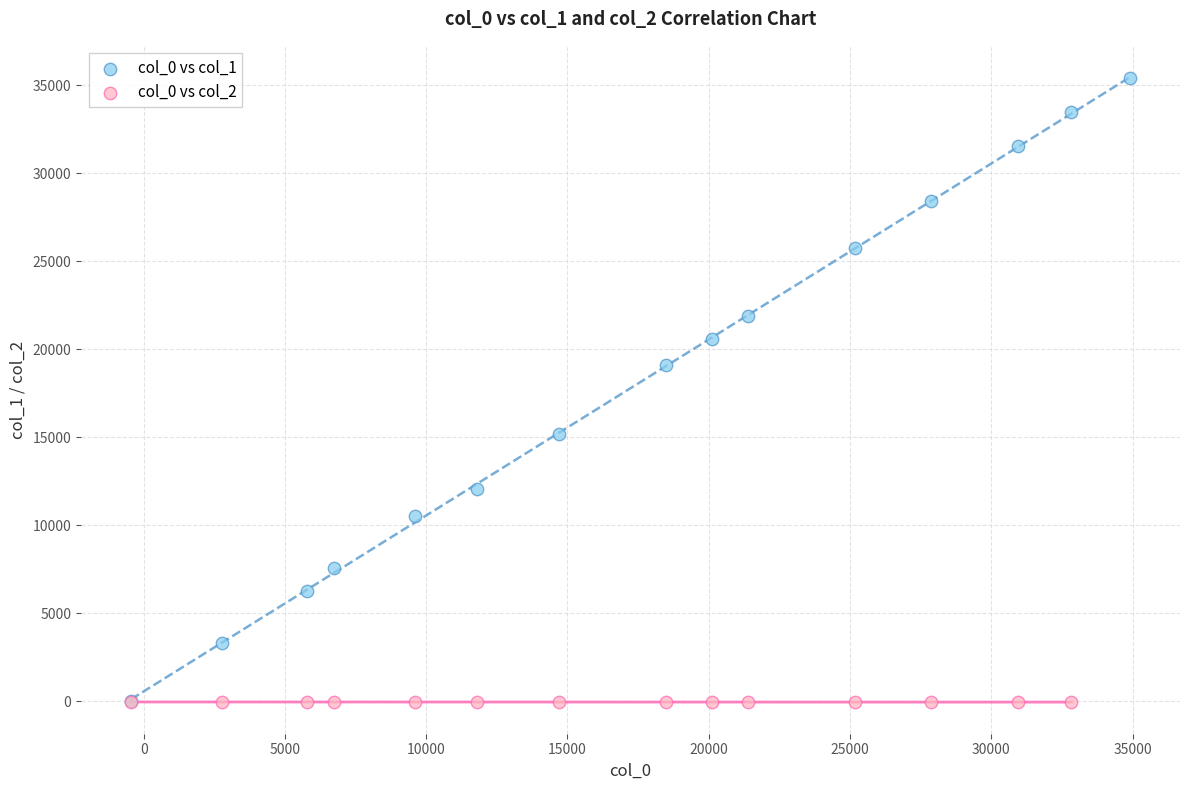

Which series has the widest spread of Y values?

col_0 vs col_1